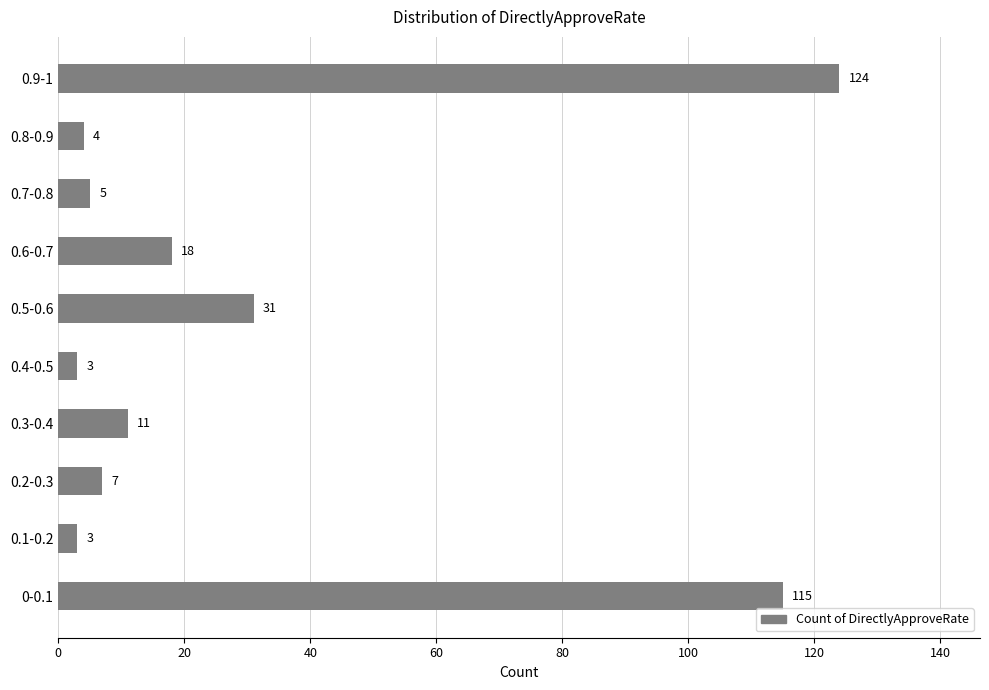

At which label is the value closest to 63?

0.5-0.6